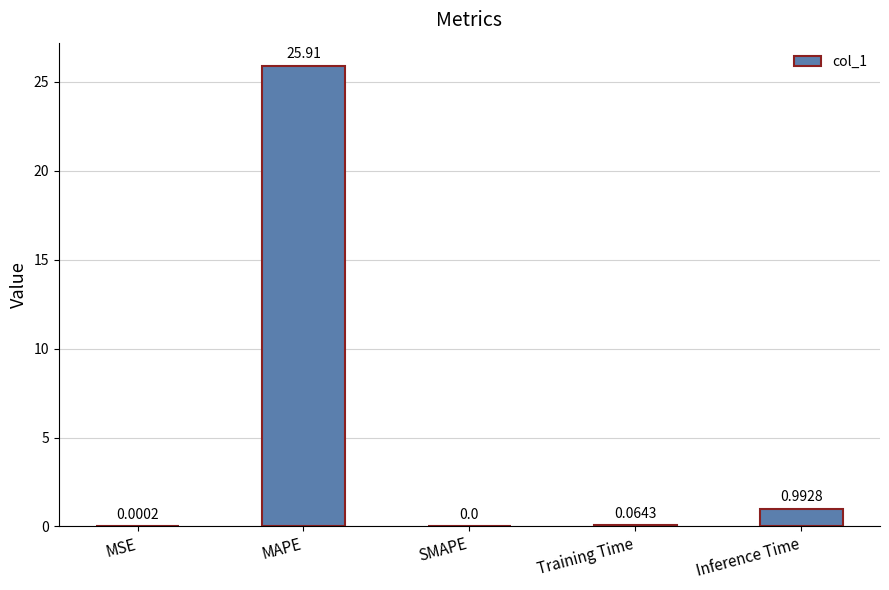

At which label is the value closest to 12?

Inference Time